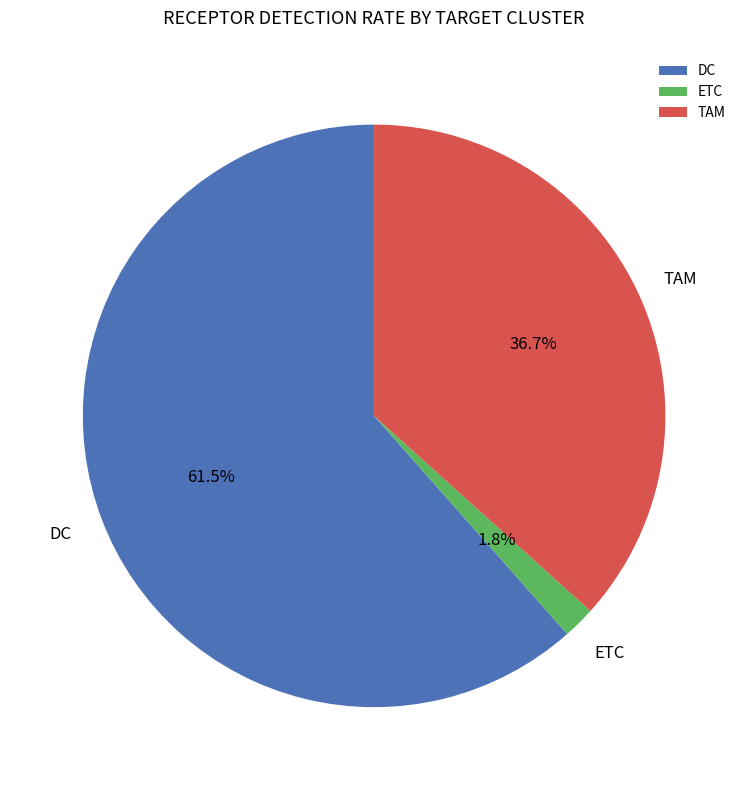

To the nearest percent, what percentage of the pie is TAM?

37%